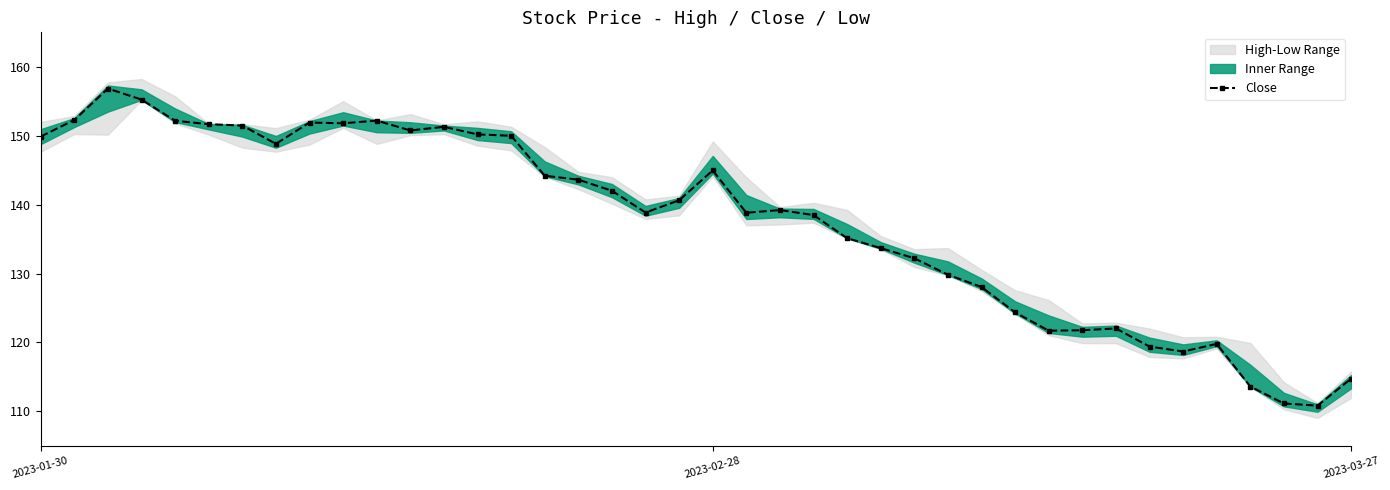

How many categories are shown in the chart?

40